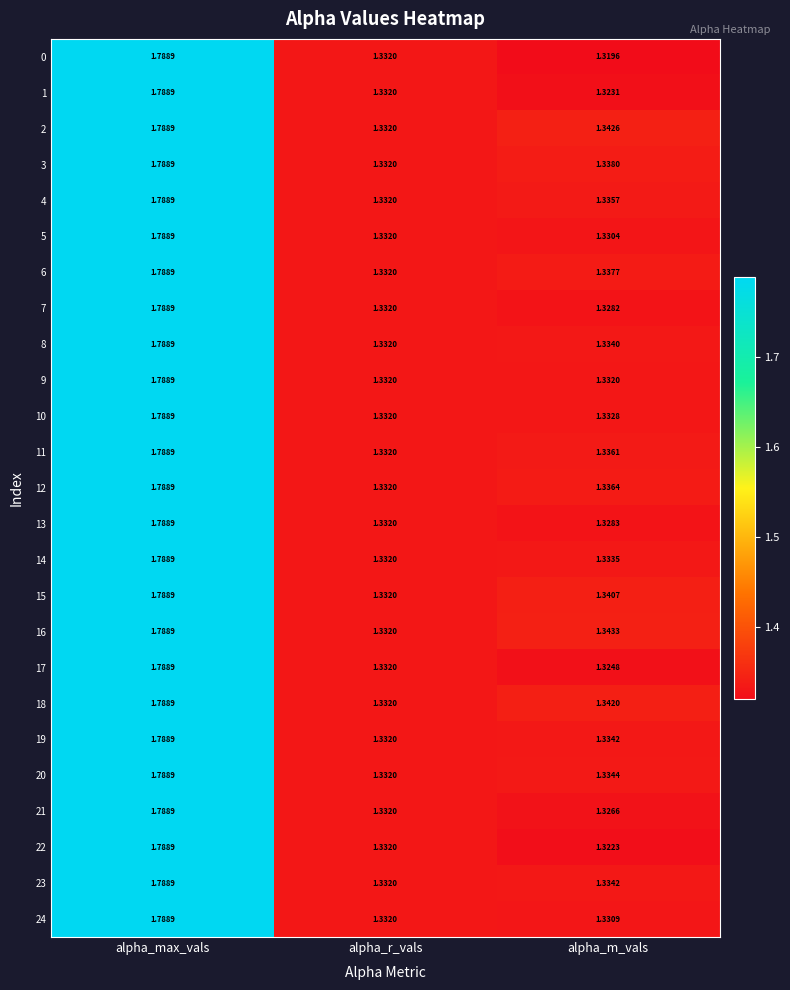

Where is 24 nearest to the value 1?

alpha_m_vals